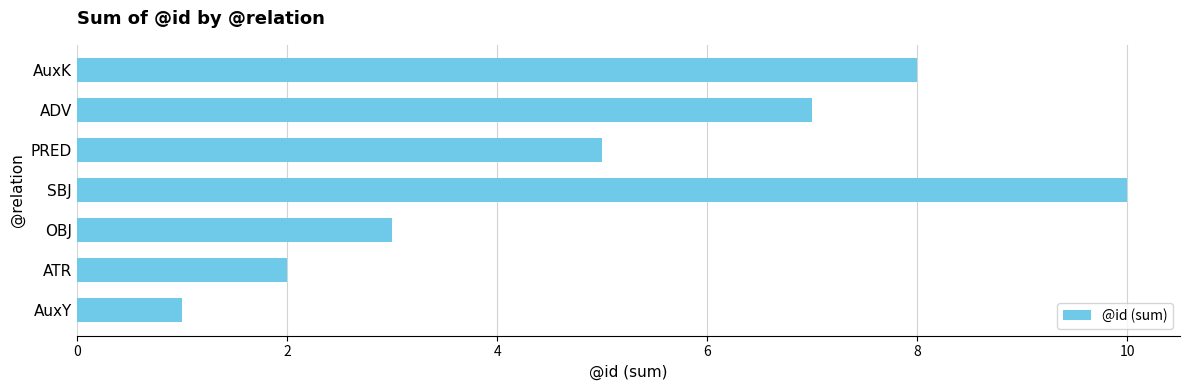

Reading bottom to top, extract all data points from this chart.

1	2	3	10	5	7	8